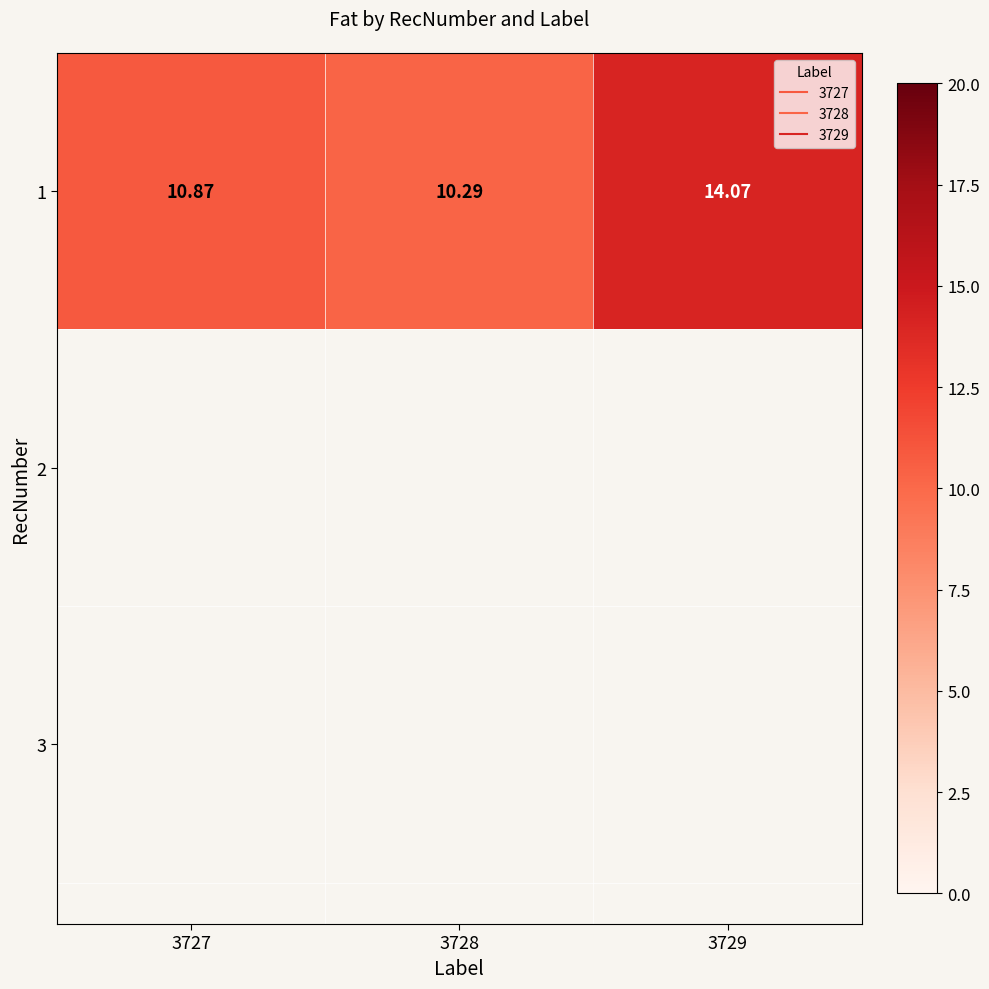

What is the difference between the second highest and minimum values?

0.6